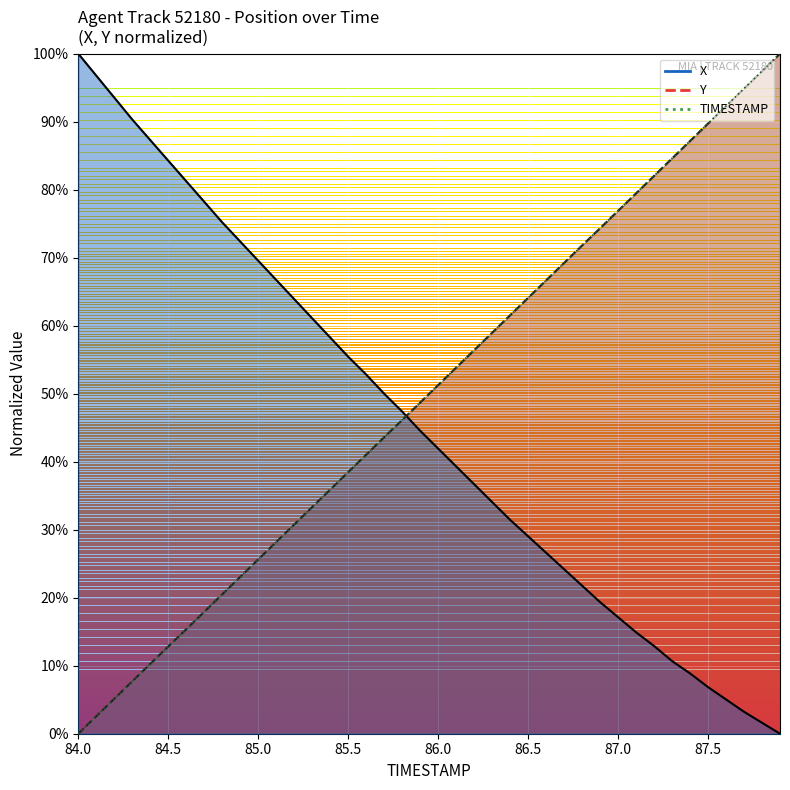

What position from the left is 86.0?

21